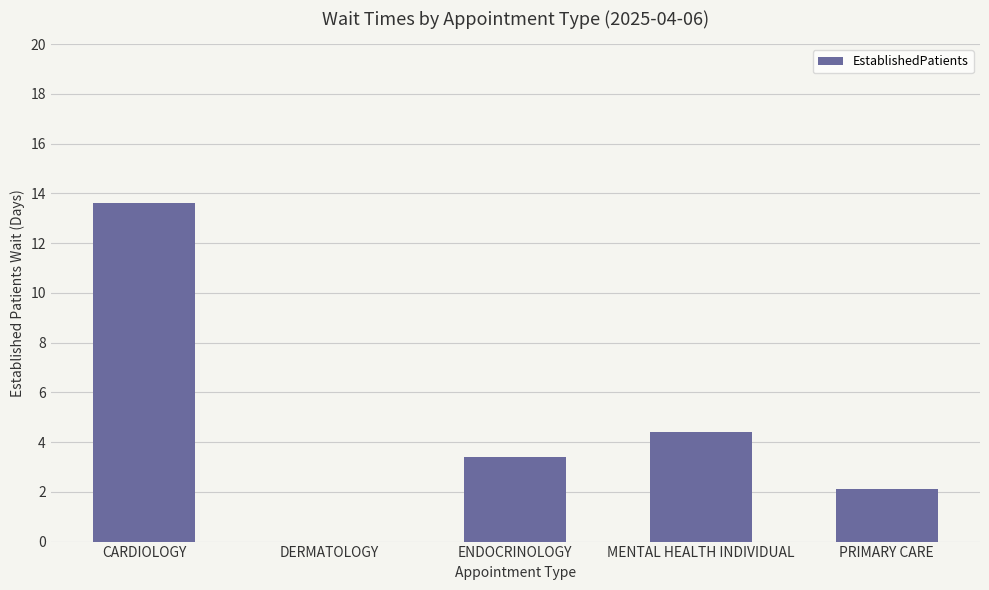

What is the average value?

4.7